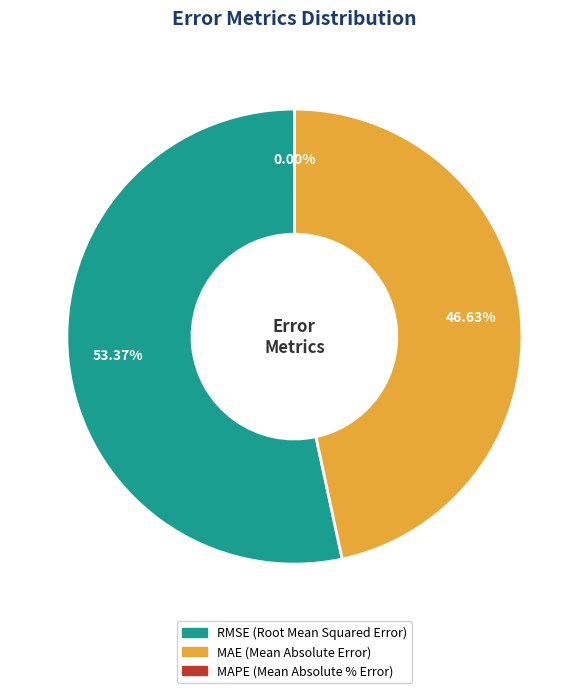

Is there any slice that represents more than half of the pie?

Yes